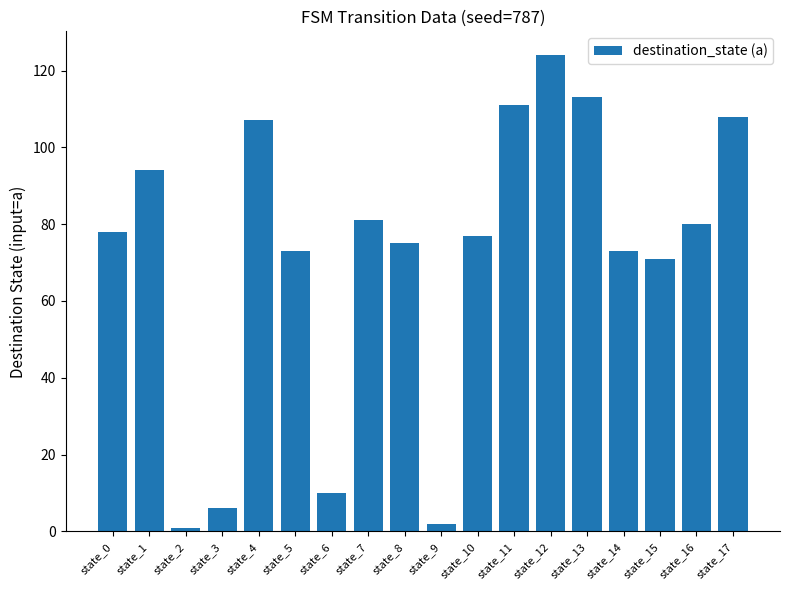

What is the value of the 17th bar from the left?

80